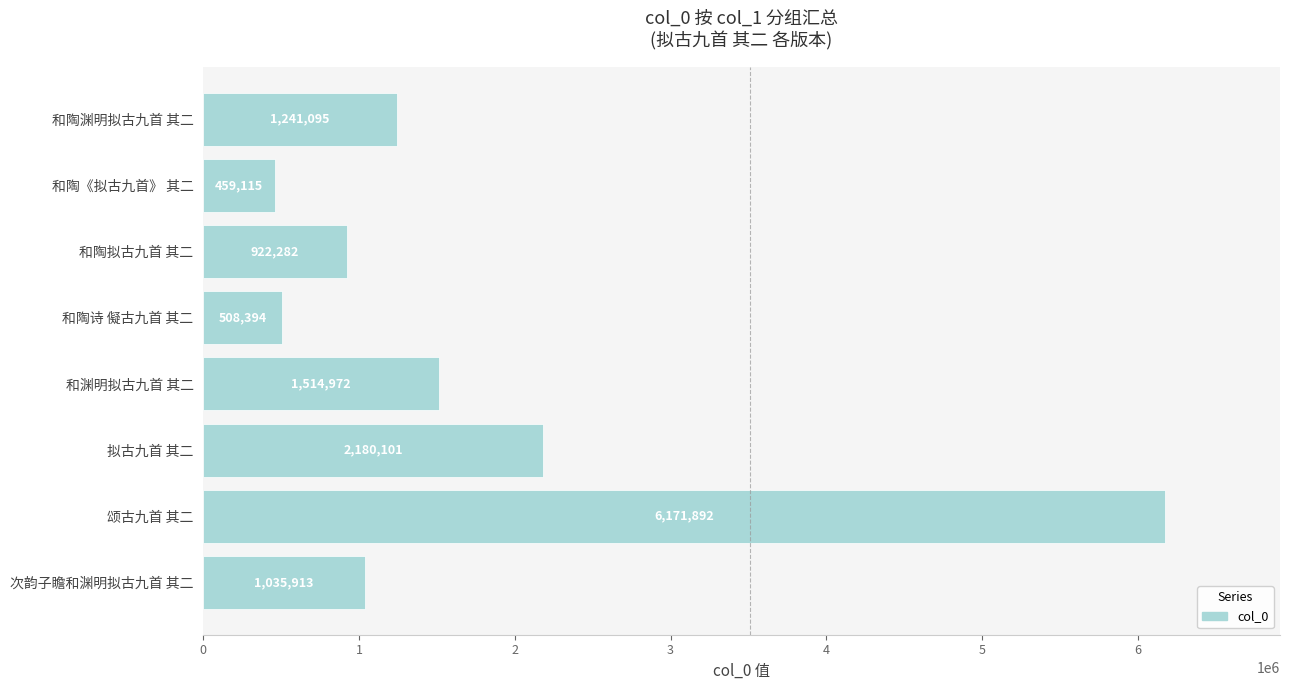

What is the change in value from 和渊明拟古九首 其二 to 和陶诗 儗古九首 其二?

-1006578